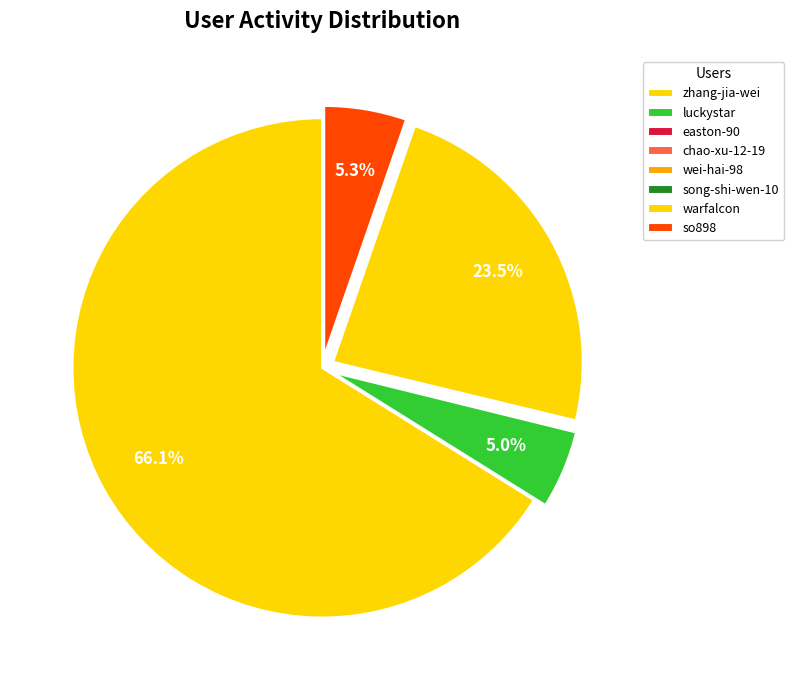

To the nearest percent, what is the difference between the largest and smallest slice percentages?

66%